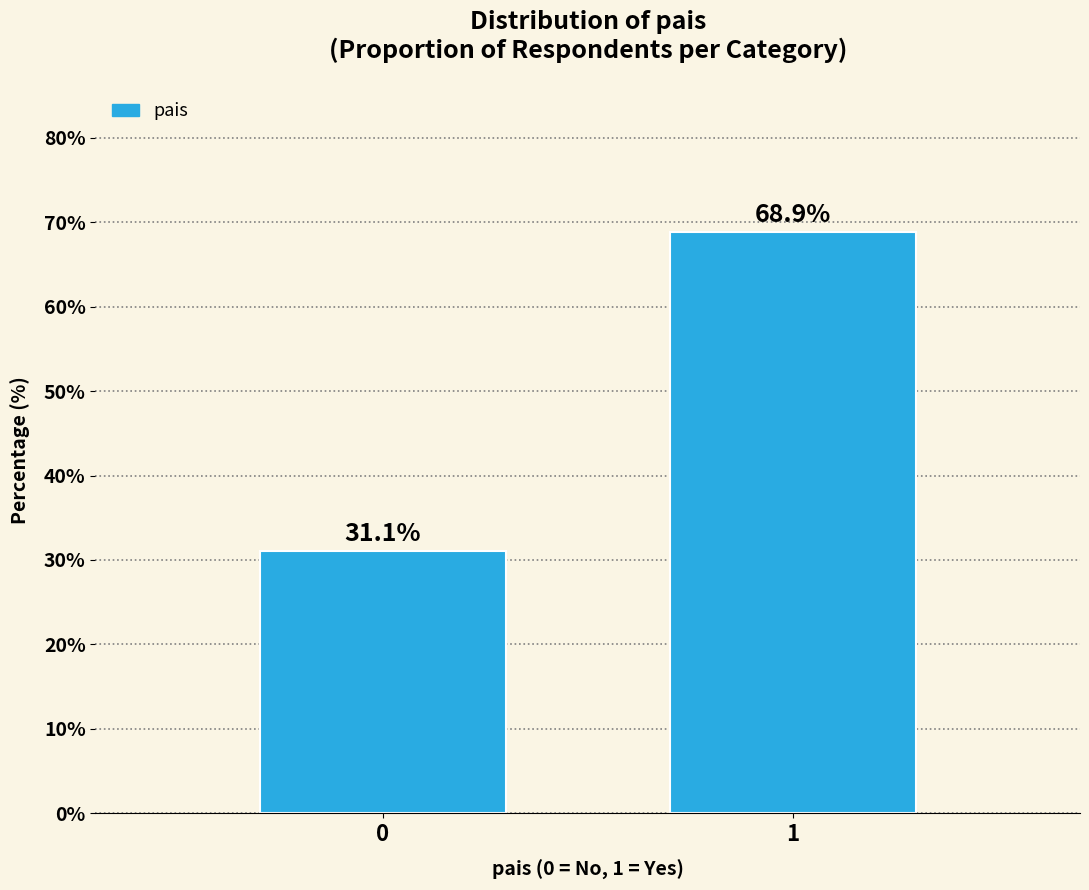

Reading right to left, list all the values displayed in this chart.

68.9	31.1